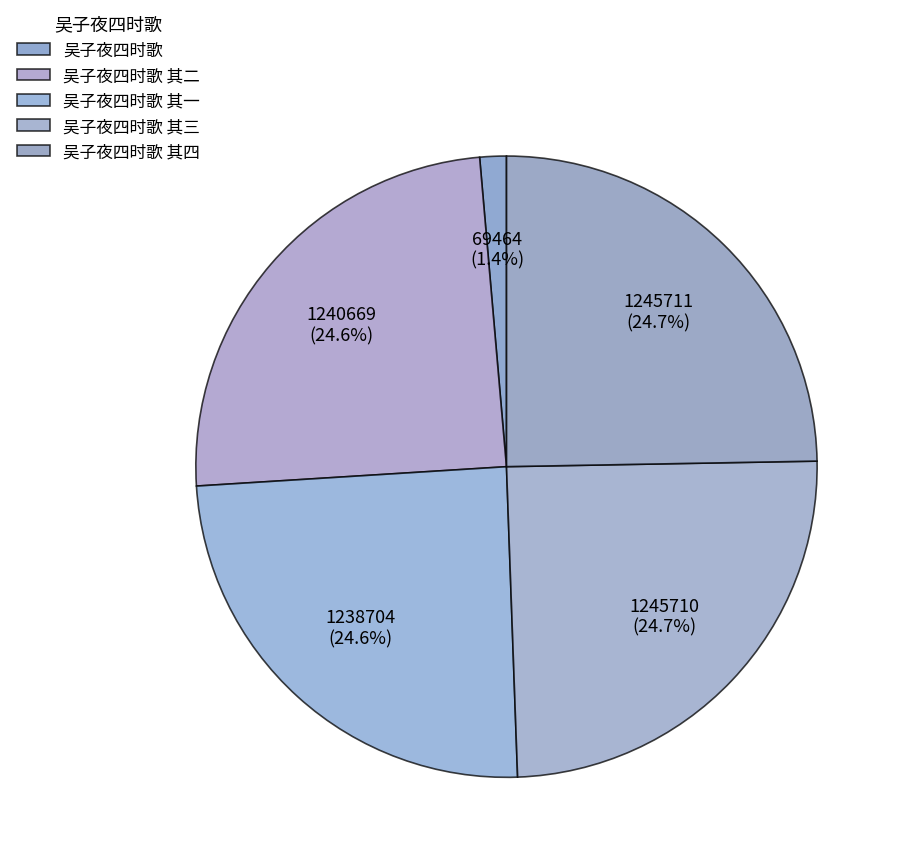

To the nearest percent, what is the difference between the largest and smallest slice percentages?

23%